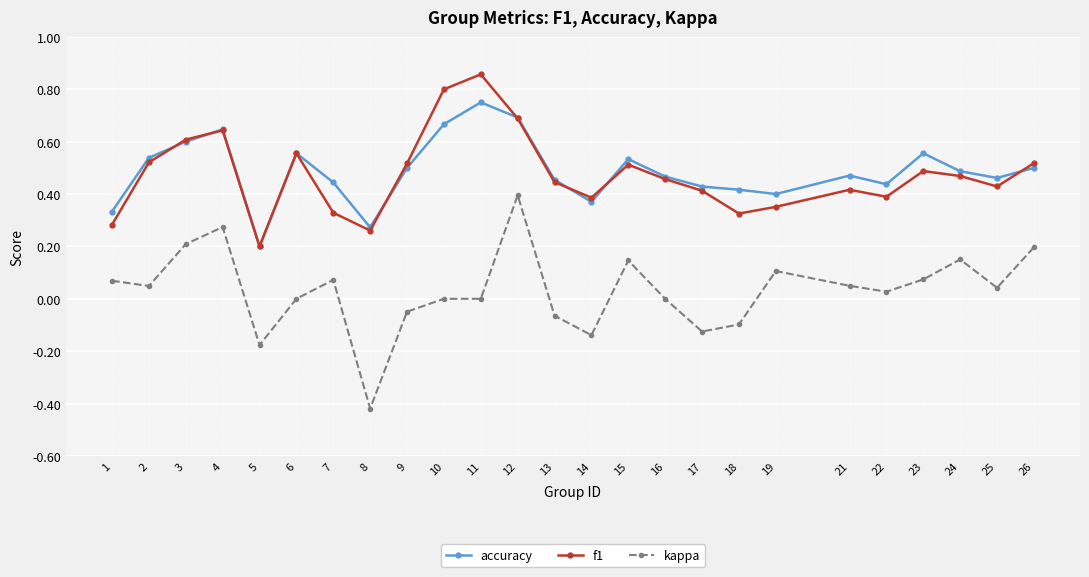

How many distinct data groups are displayed?

3